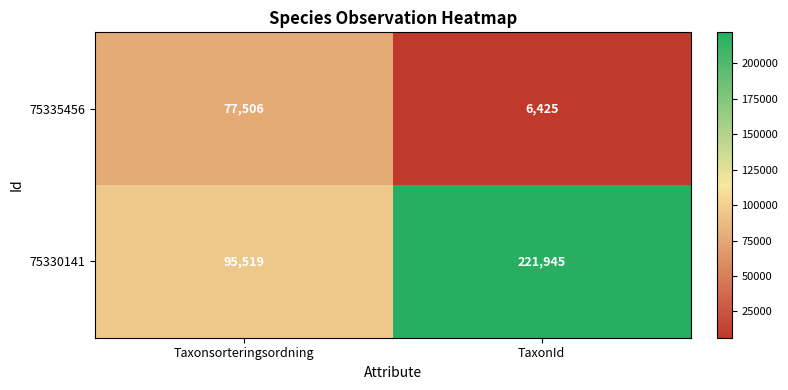

Which label corresponds to the largest value in the chart?

TaxonId